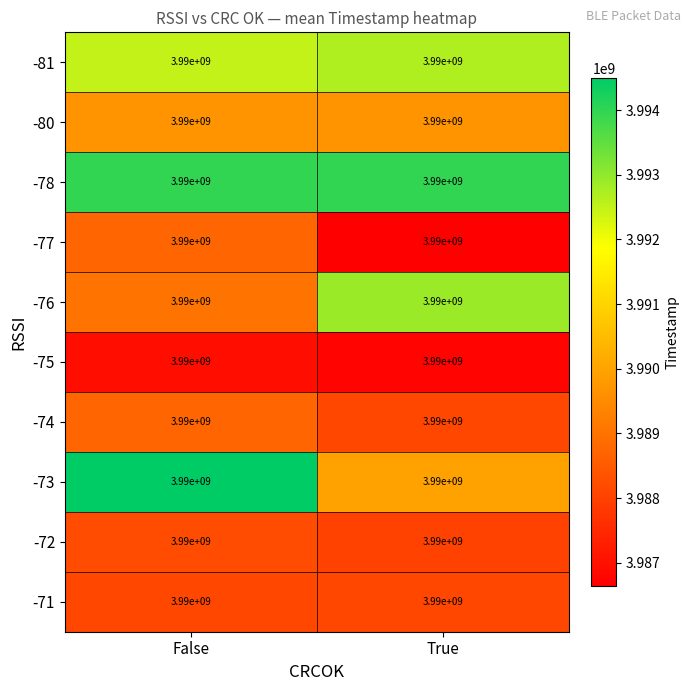

The value of -74 at False is 1412198745. True or false?

False